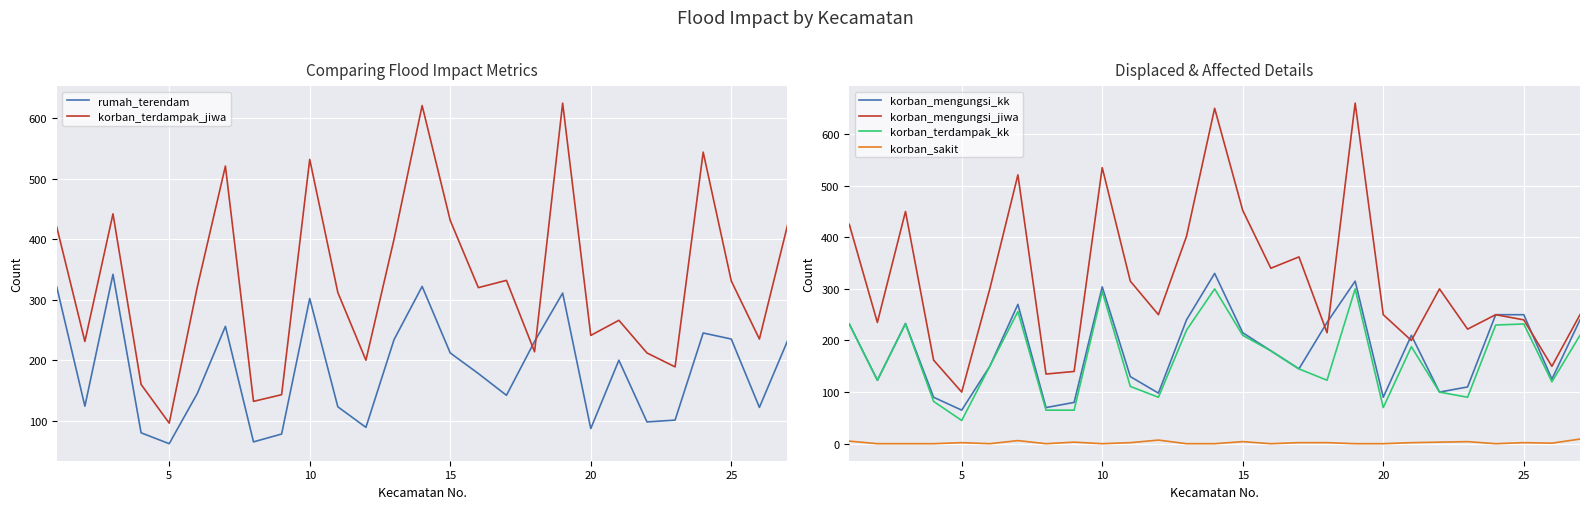

The korban_mengungsi_jiwa series shows 335 at 25. True or false?

False